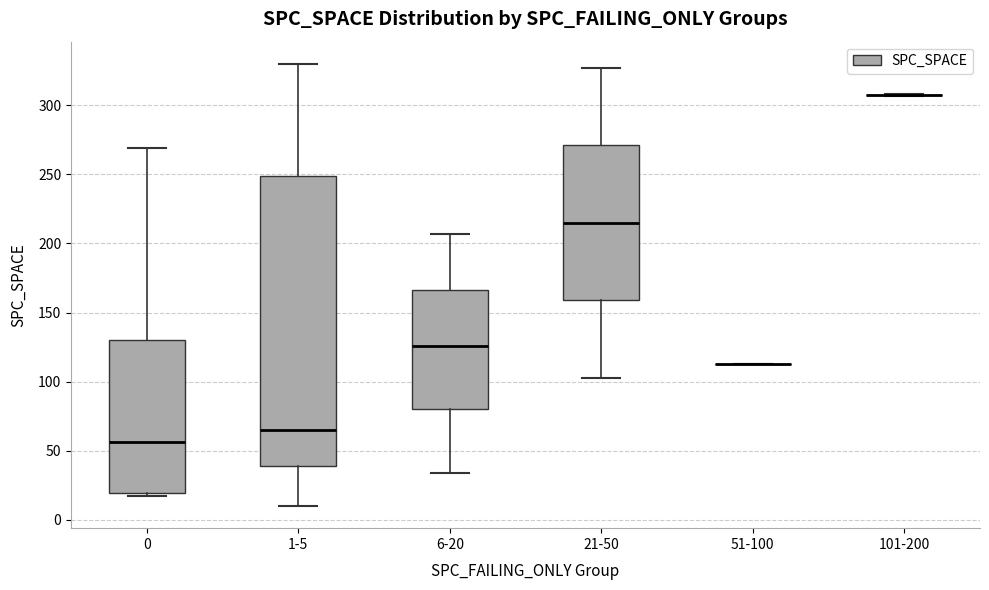

Which box is the tallest, from its lower edge to its upper edge?

1-5